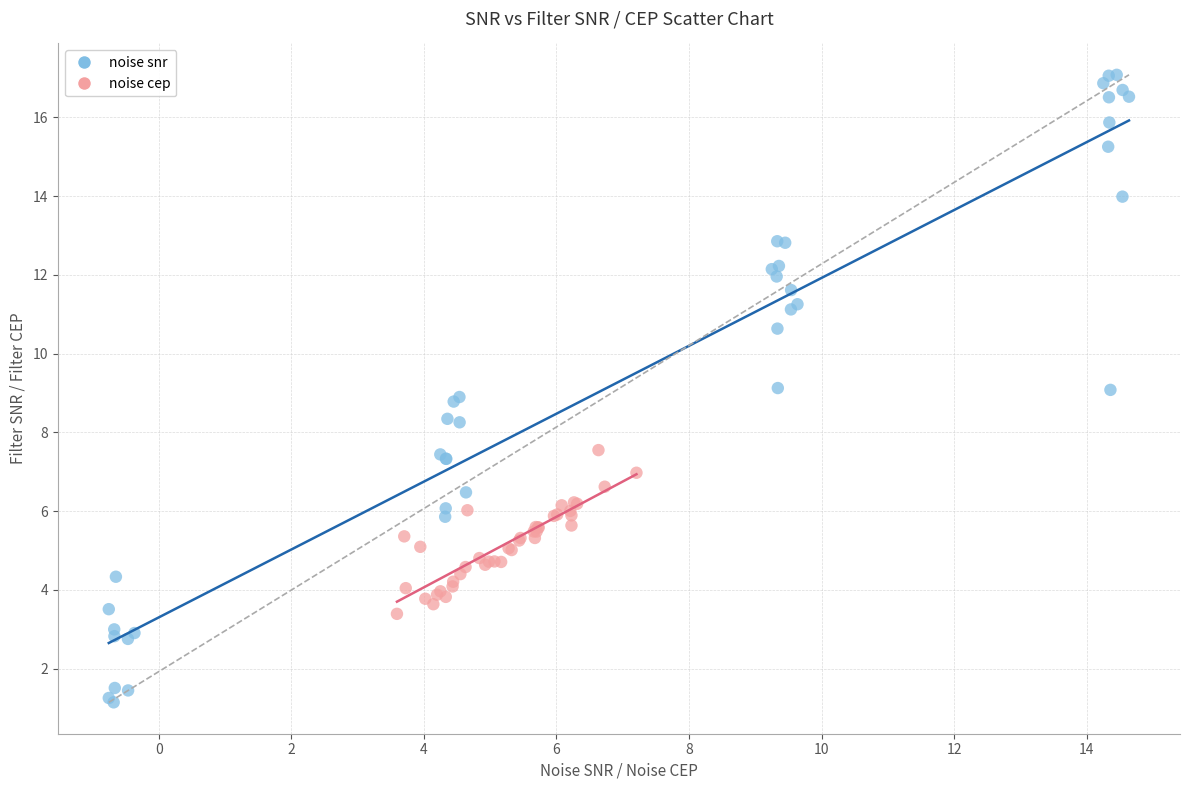

Which series reaches the maximum Y coordinate?

noise snr